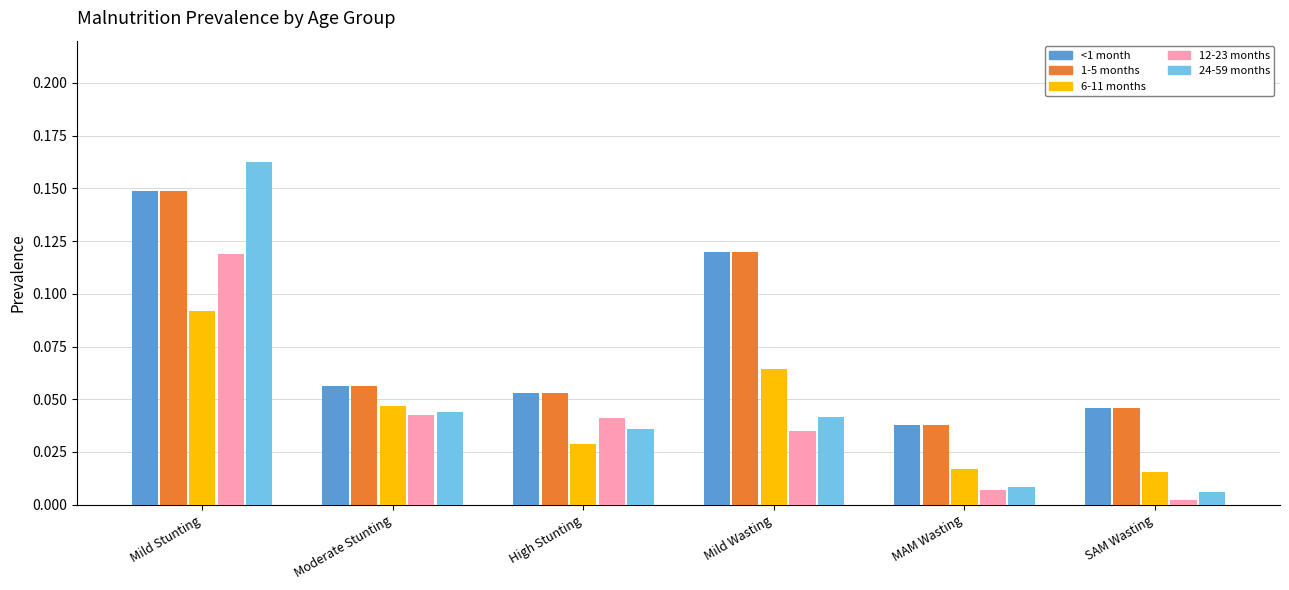

Count the 6-11 months values in the range 0 to 1.

6